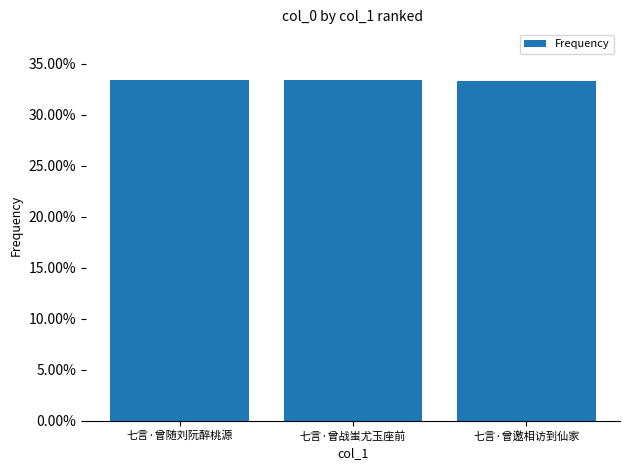

Are the bars horizontal?

No